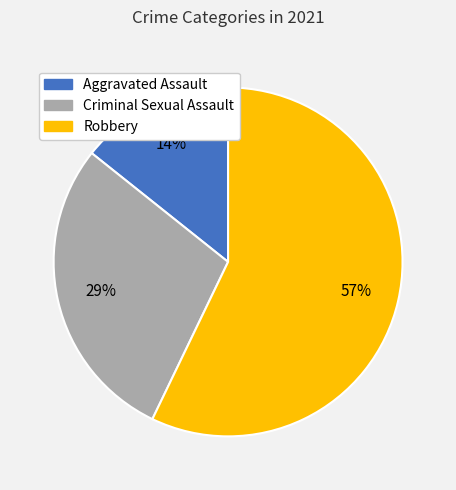

Does any single category account for the majority?

Yes